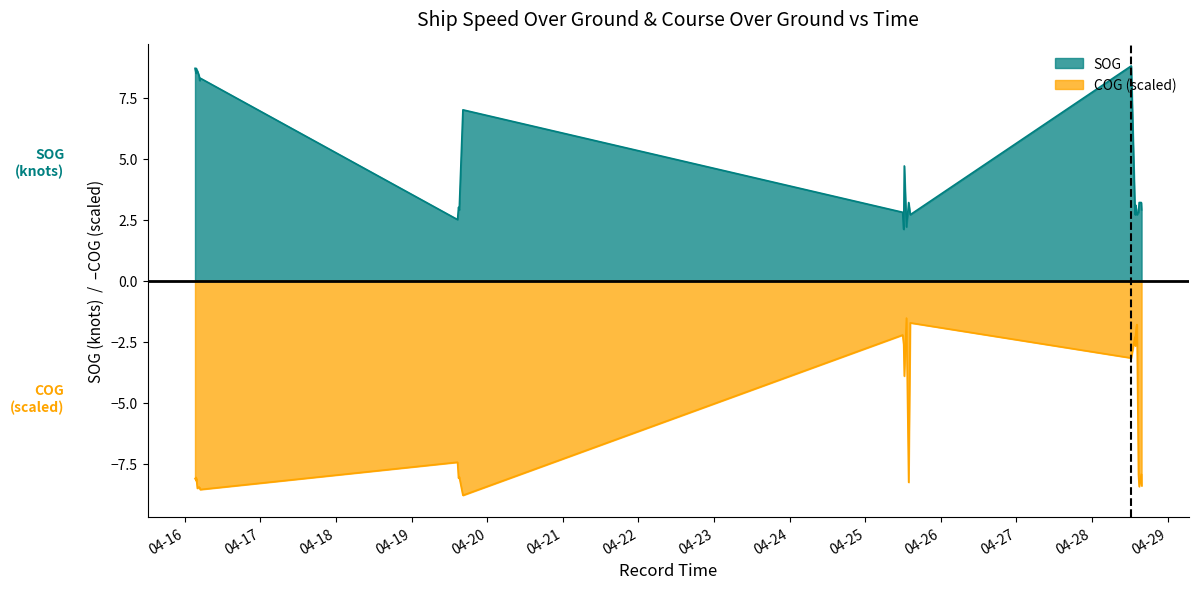

At which category does SOG reach its first local peak?

2024-04-16 03:37:49